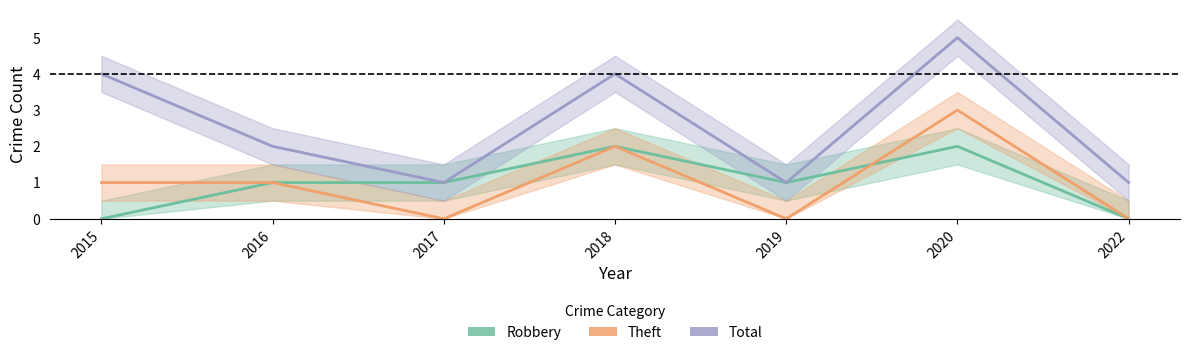

What is the total value across all series at 2018?

8